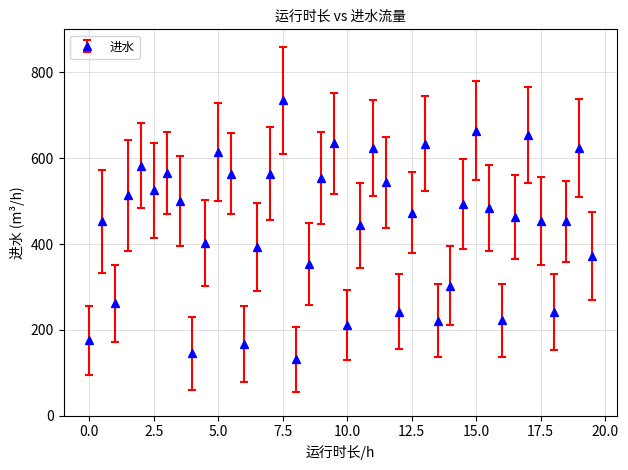

What is the average value?

441.4